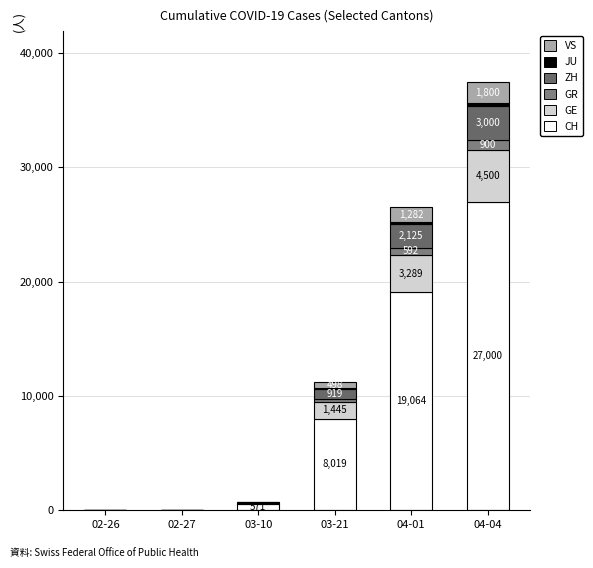

What are all the series names shown in the legend?

CH, GE, GR, ZH, JU, VS